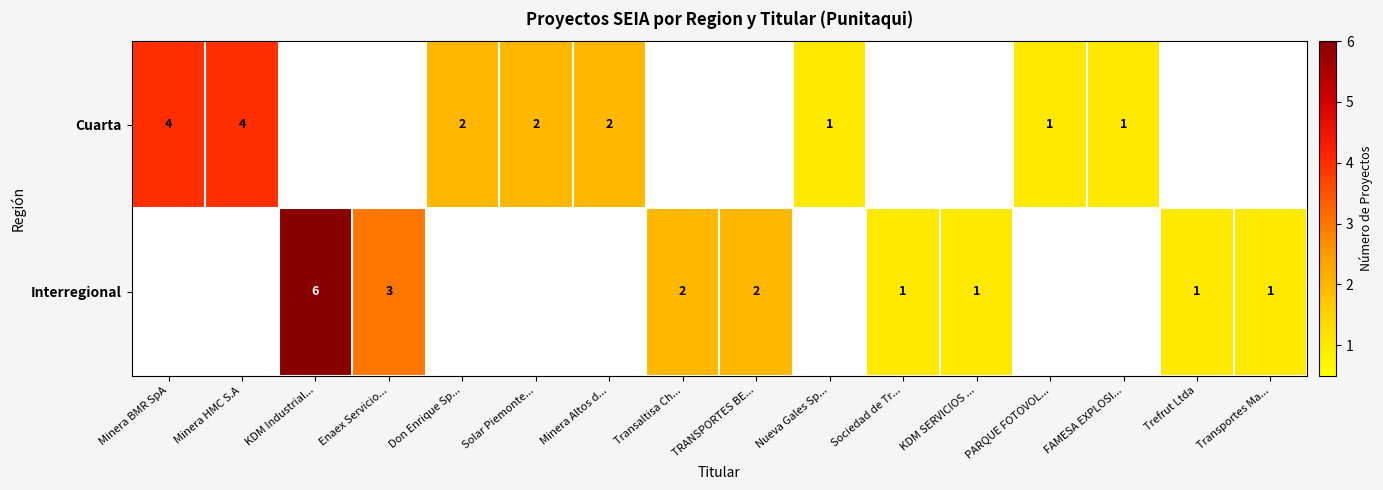

What is the sum of the Cuarta values at FAMESA EXPLOSI... and Don Enrique Sp...?

3